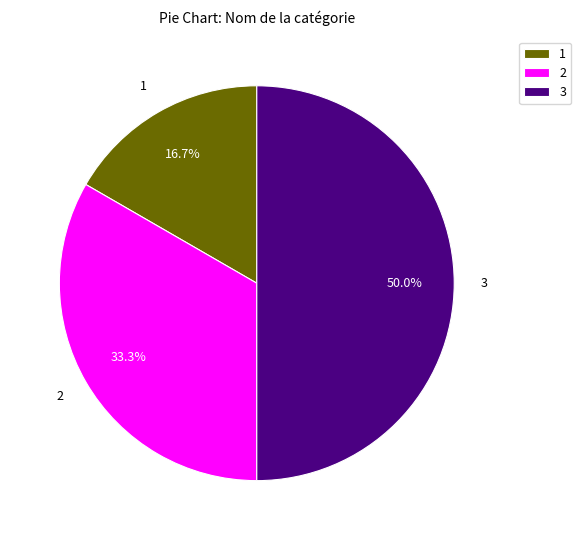

Rank the categories by value from lowest to highest.

1, 2, 3